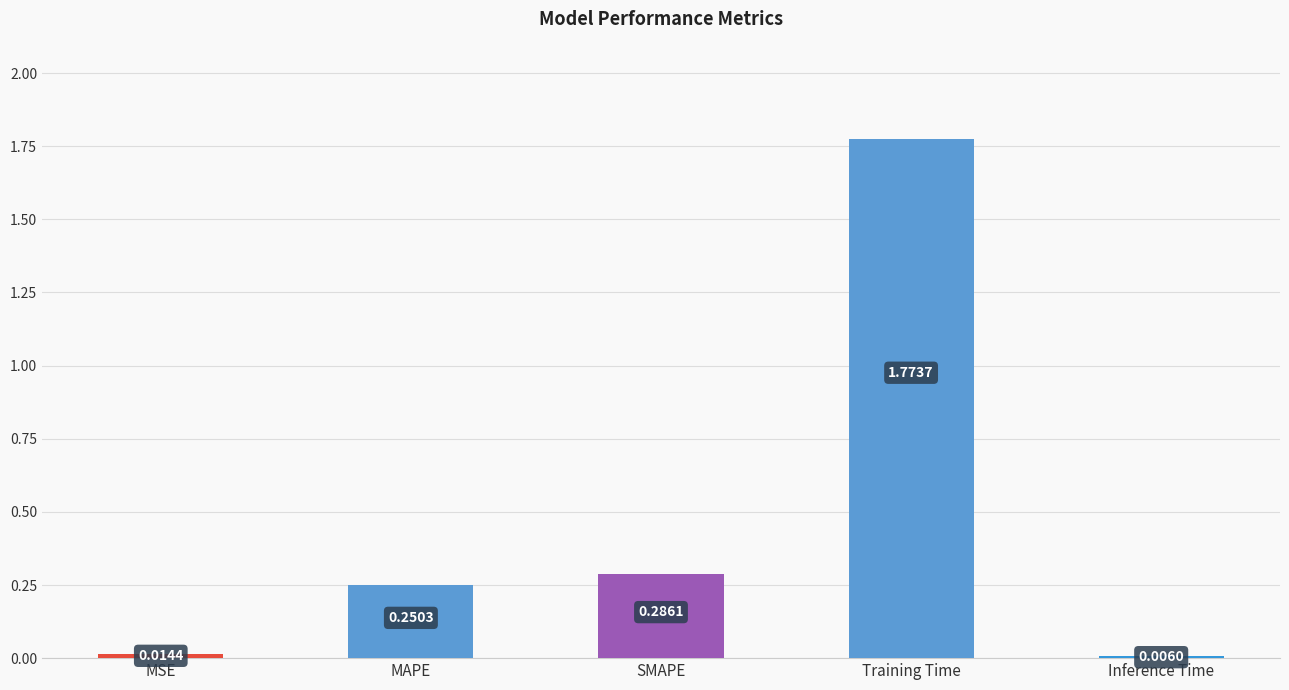

Which has a higher value, SMAPE or MAPE?

SMAPE